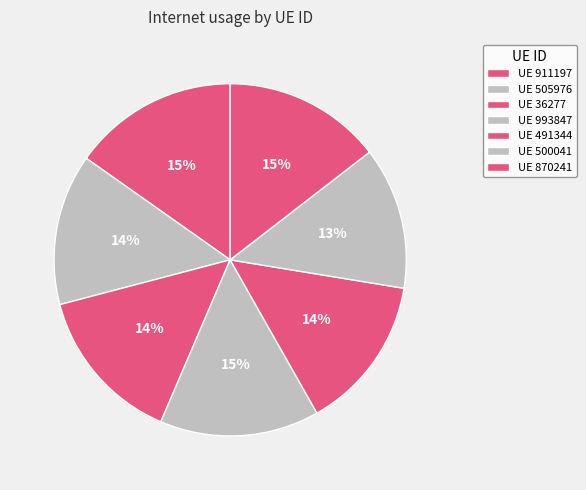

How many slices are in this pie chart?

7